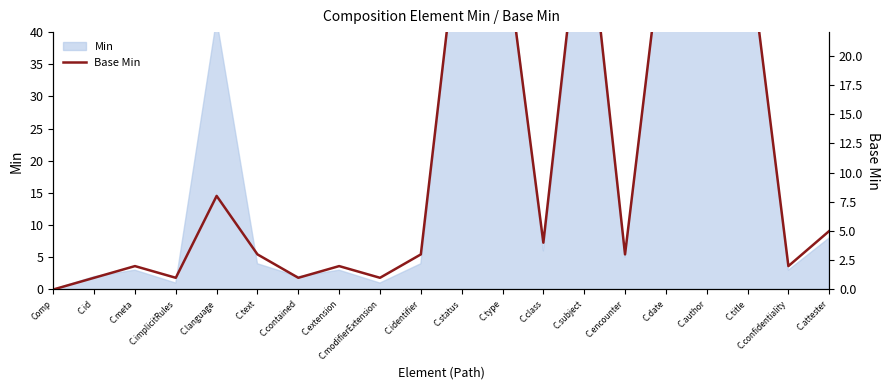

True or false: there are more than 1 points higher than both neighbors.

True